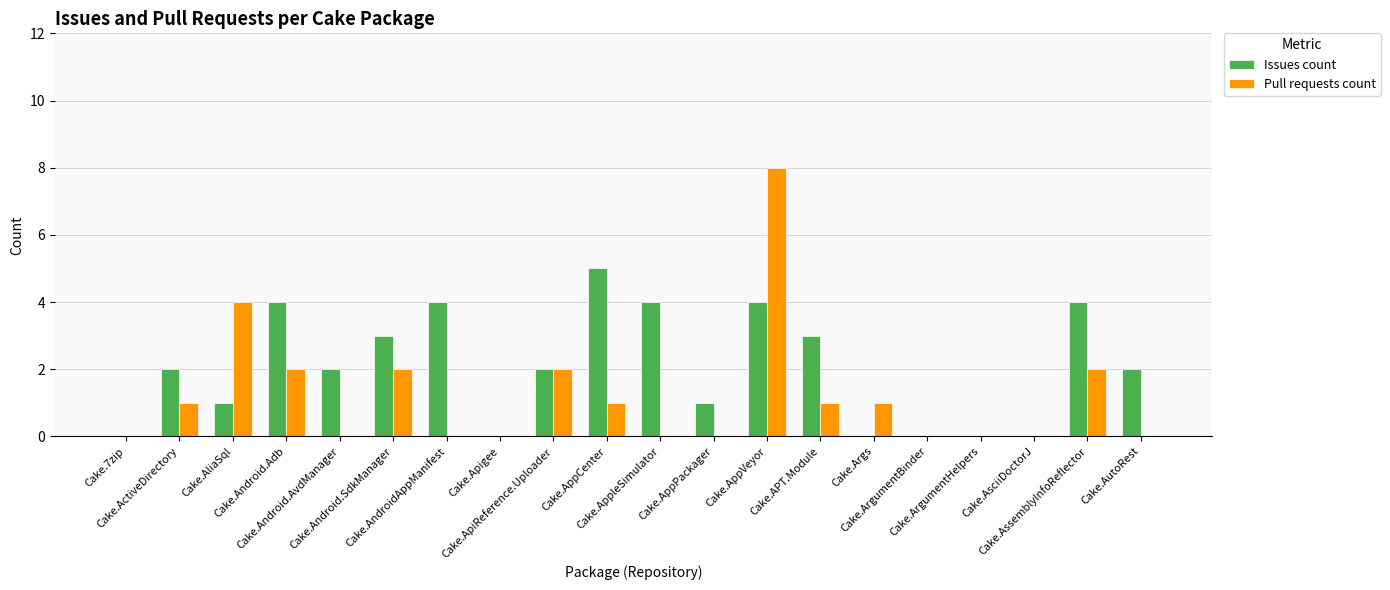

What is the maximum value for Pull requests count?

8